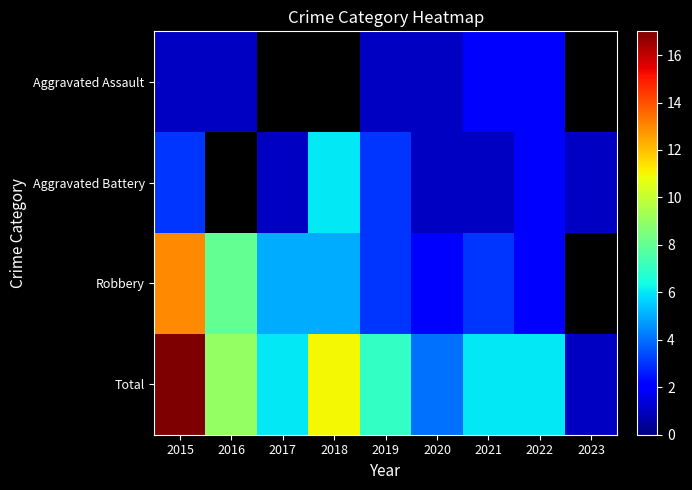

Count the Aggravated Battery values in the range 1 to 2.

5